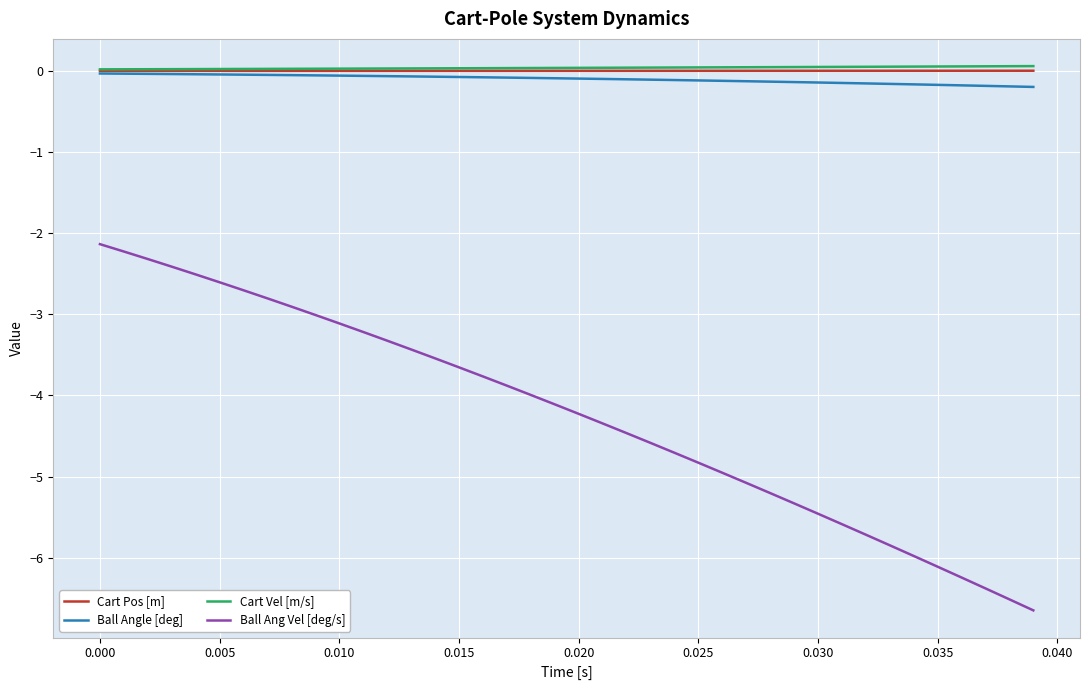

True or false: Ball Ang Vel [deg/s] and Ball Angle [deg] cross at least once.

False